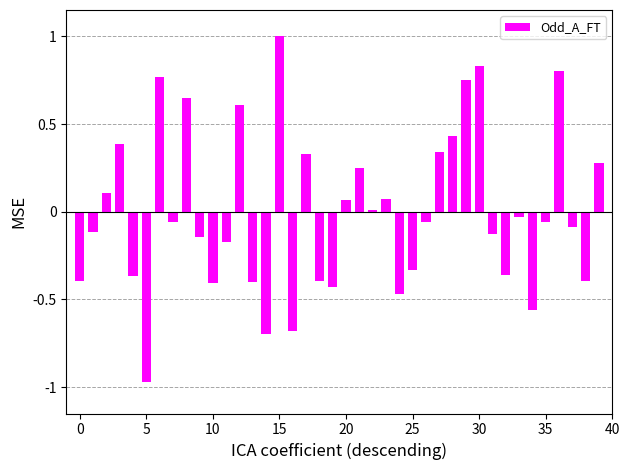

What is the difference between the second highest and minimum values?

1.8